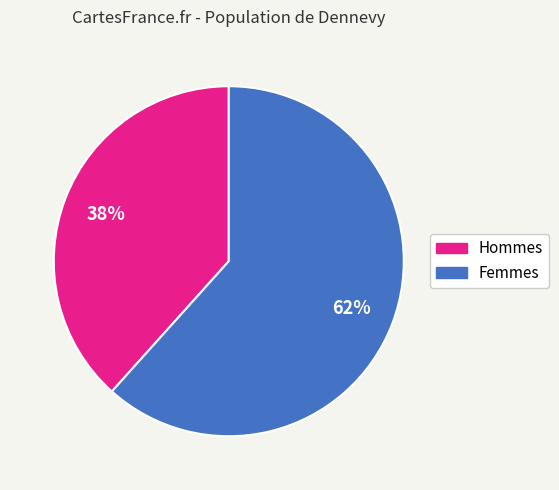

Is there any slice that represents more than half of the pie?

Yes